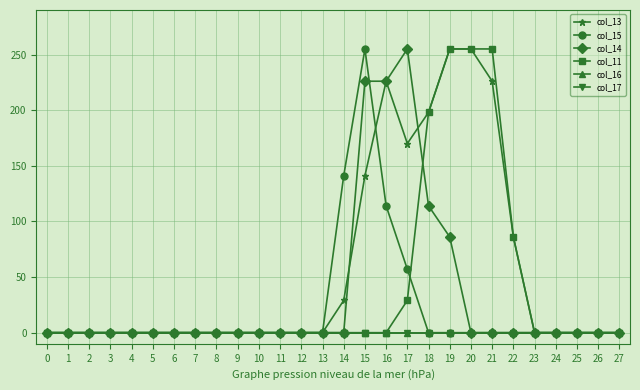

What is the sum of all col_14 values?

907